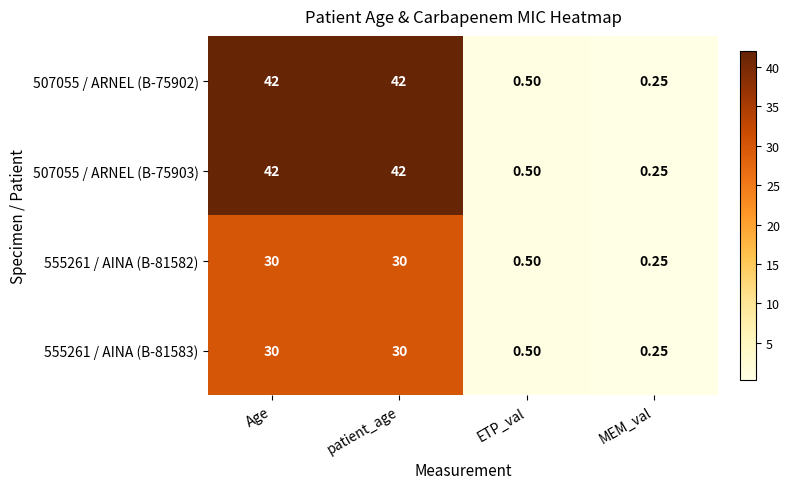

At which label is 555261 / AINA (B-81582) closest to 15?

ETP_val